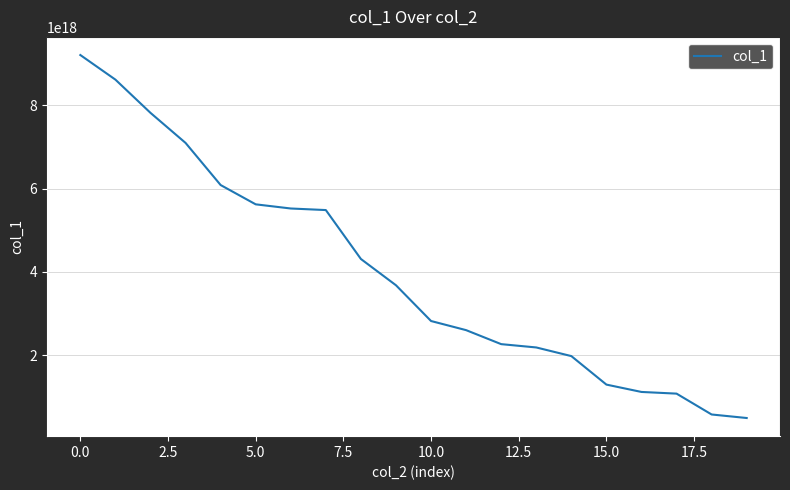

How many series are shown in this chart?

1